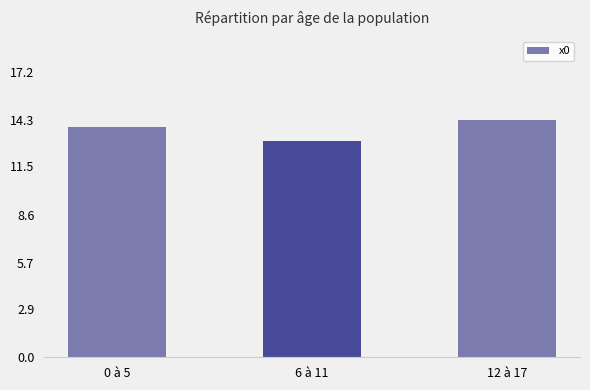

How many series are shown in this chart?

1